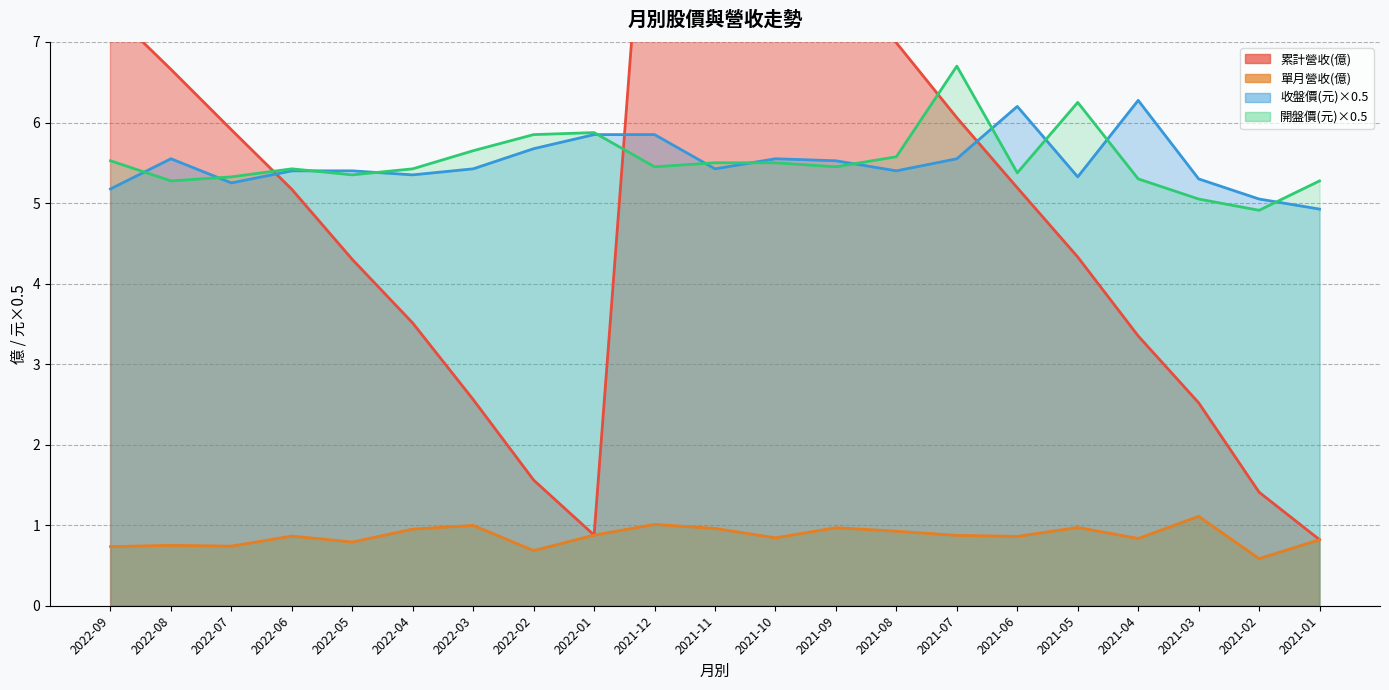

What is the difference between the 收盤價 values at 2021-12 and 2021-08?

0.4